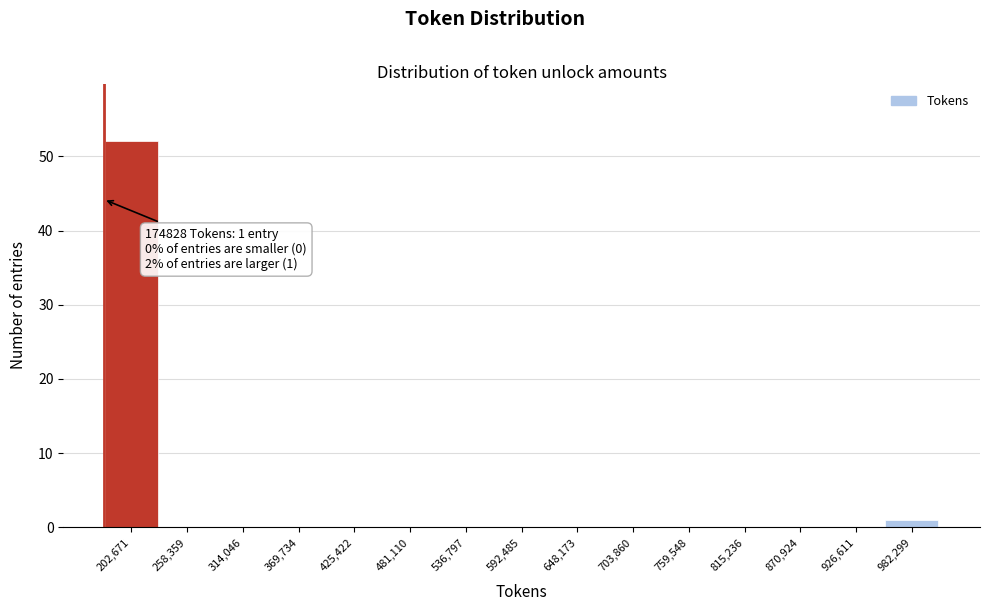

Which range on the x-axis has the tallest bar?

170000 to 230000